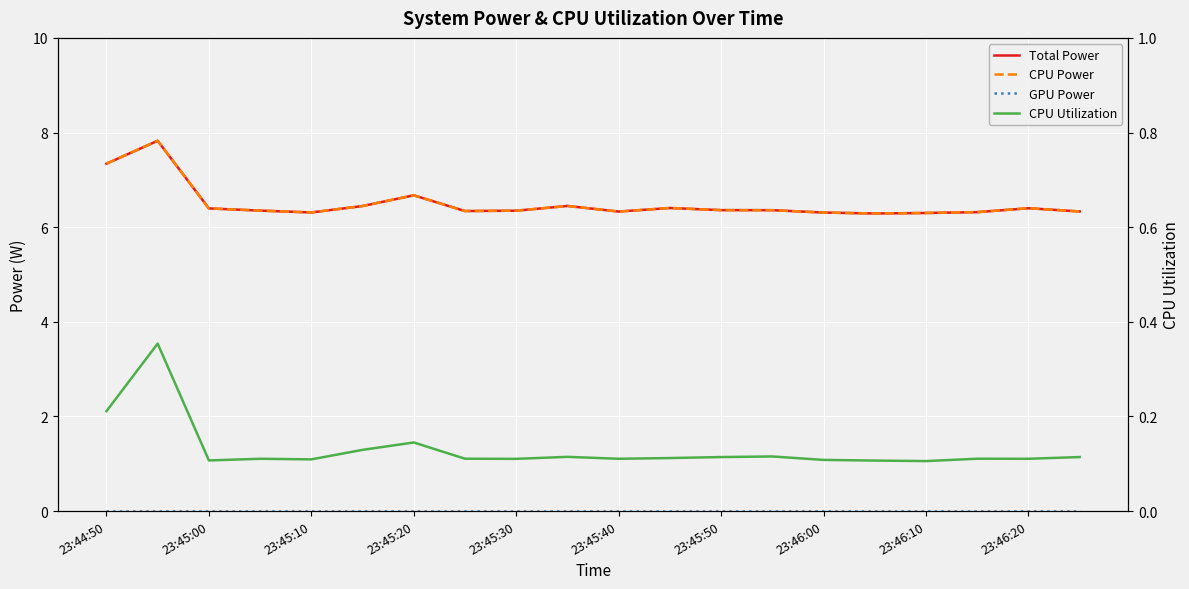

Reading left to right, transcribe all the data shown in this chart.

Total Power: 7.3	7.8	6.4	6.4	6.3	6.4	6.7	6.3	6.3	6.4	6.3	6.4	6.4	6.4	6.3	6.3	6.3	6.3	6.4	6.3
CPU Power: 7.3	7.8	6.4	6.4	6.3	6.4	6.7	6.3	6.3	6.4	6.3	6.4	6.4	6.4	6.3	6.3	6.3	6.3	6.4	6.3
GPU Power: 0.0	0.0	0.0	0.0	0.0	0.0	0.0	0.0	0.0	0.0	0.0	0.0	0.0	0.0	0.0	0.0	0.0	0.0	0.0	0.0
CPU Utilization: 0.2	0.4	0.1	0.1	0.1	0.1	0.1	0.1	0.1	0.1	0.1	0.1	0.1	0.1	0.1	0.1	0.1	0.1	0.1	0.1